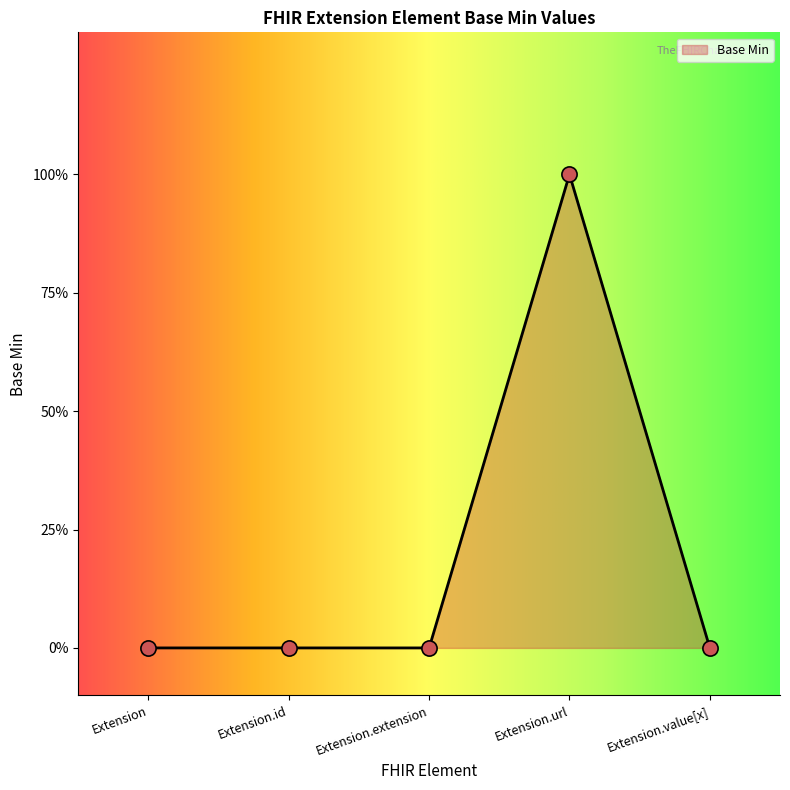

Between Extension.extension and Extension.url, which is larger?

Extension.url